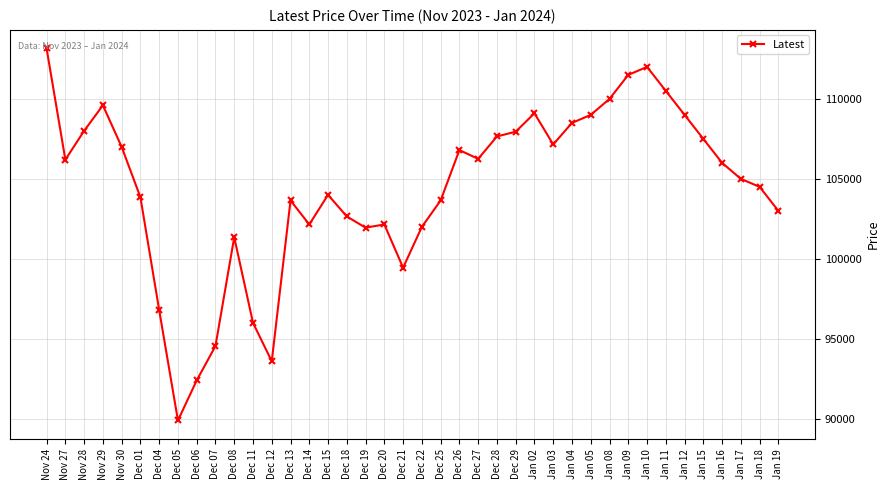

What is the minimum value shown in the chart?

89900